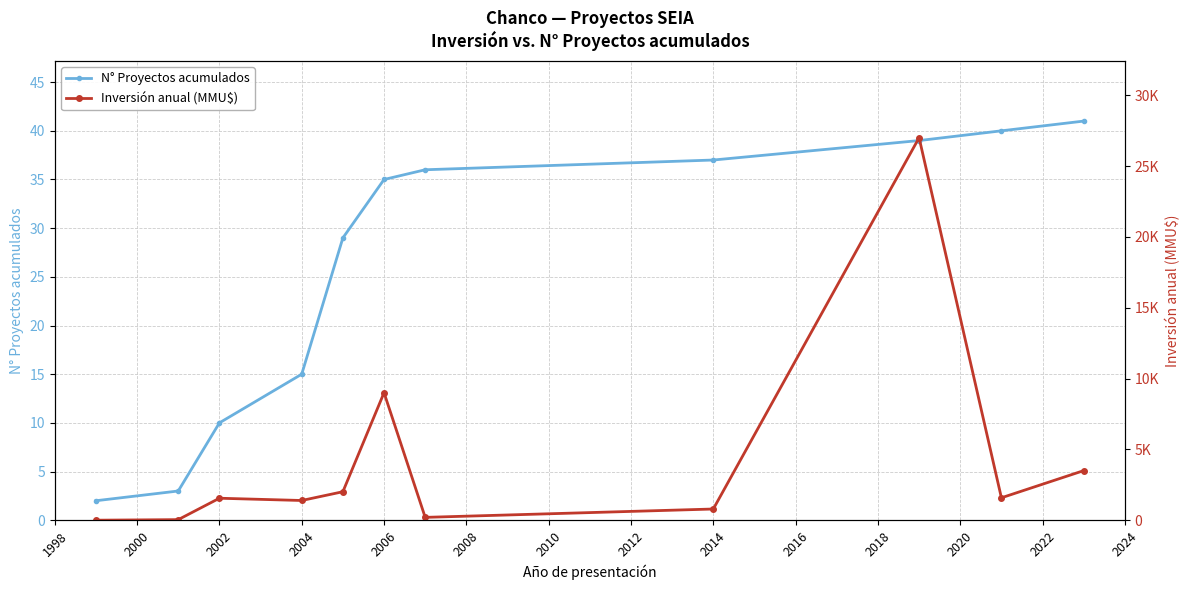

Reading left to right, what are all the values shown in this chart?

N° Proyectos acumulados: 2	3	10	15	29	35	36	37	39	40	41
Inversión anual (MMU$): 0	40	1551	1391	2010	9000	200	790	27000	1582	3500